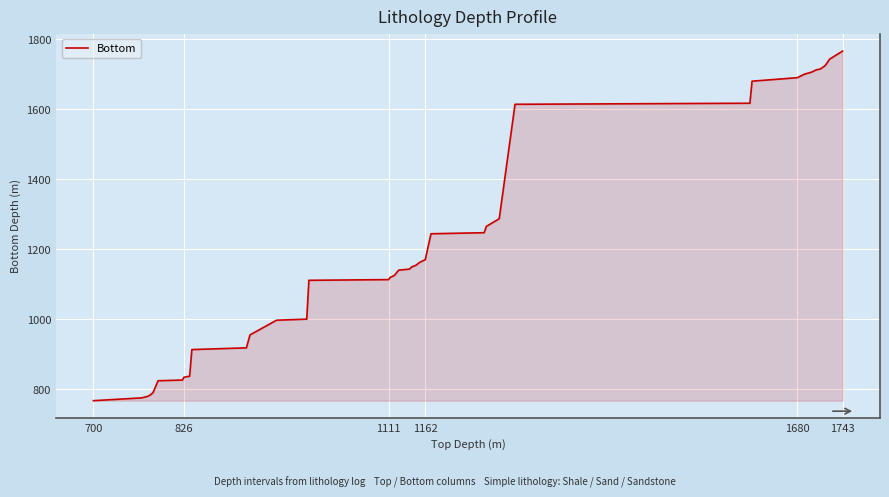

What is the greatest value displayed?

1766